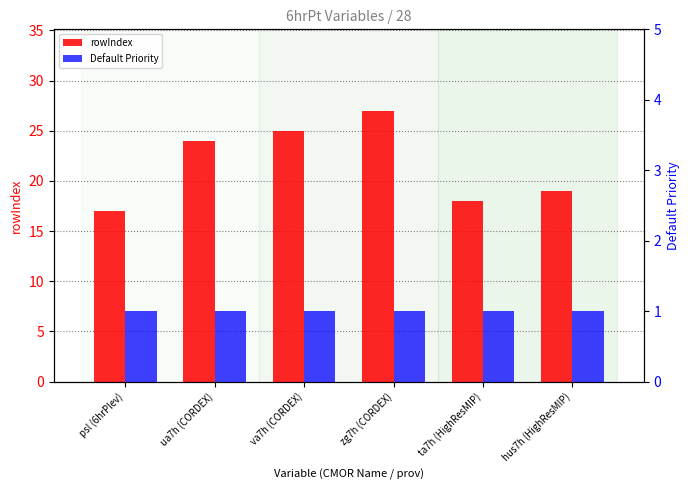

What position from the right is psl (6hrPlev)?

6